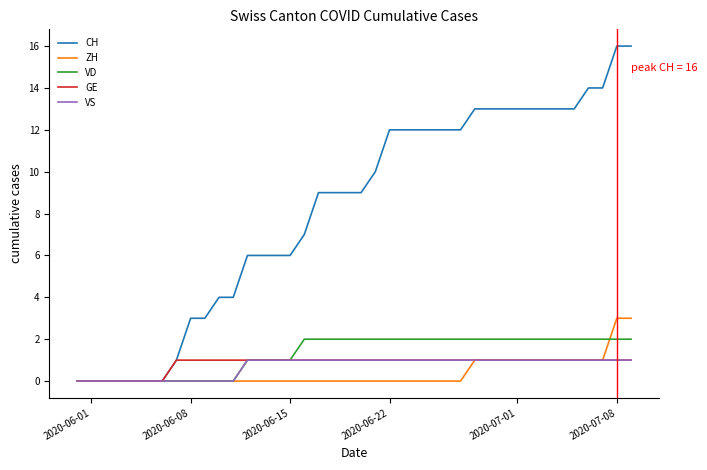

Which series has the widest spread of values?

CH